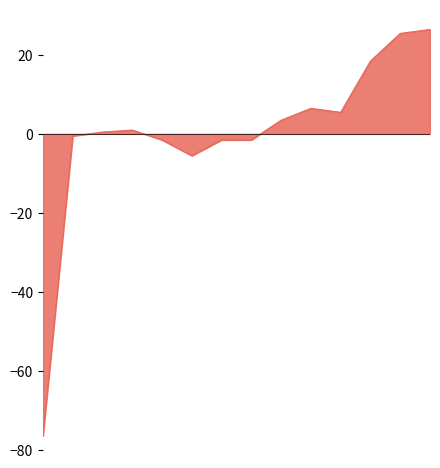

Does the chart display data point markers on the line(s)?

No